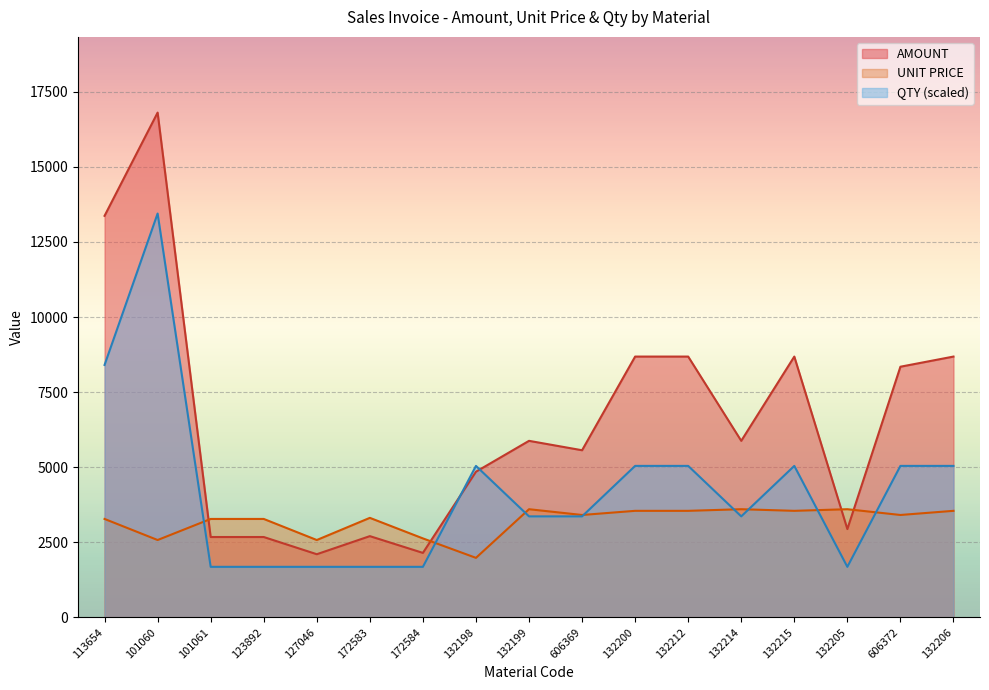

What is the total value across all series at 132199?

12838.7